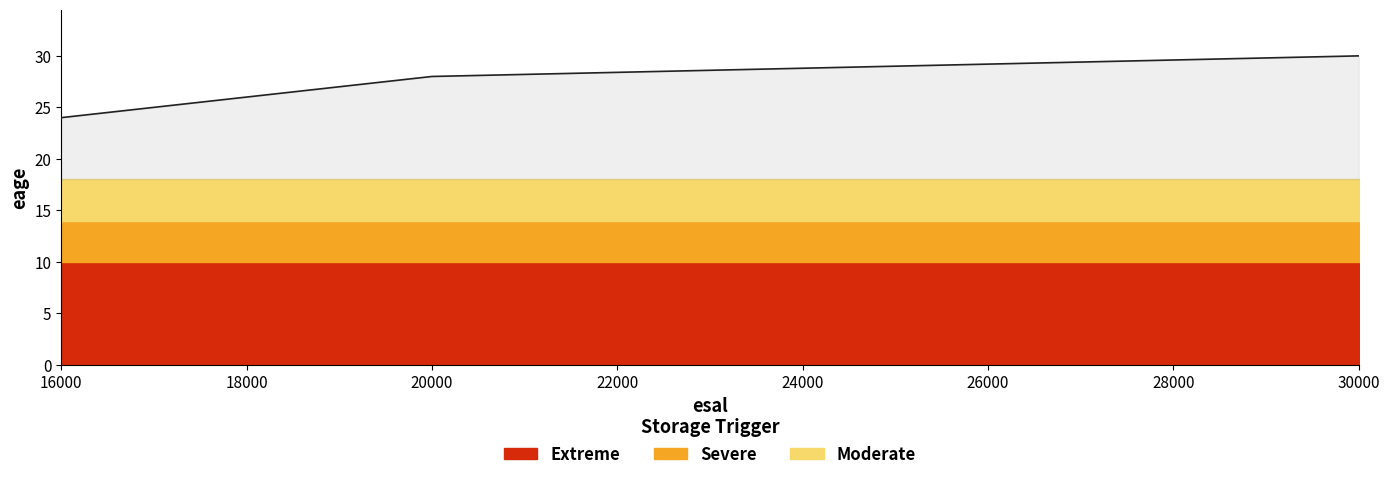

Reading left to right, transcribe all the data shown in this chart.

16000=24	20000=28	30000=30